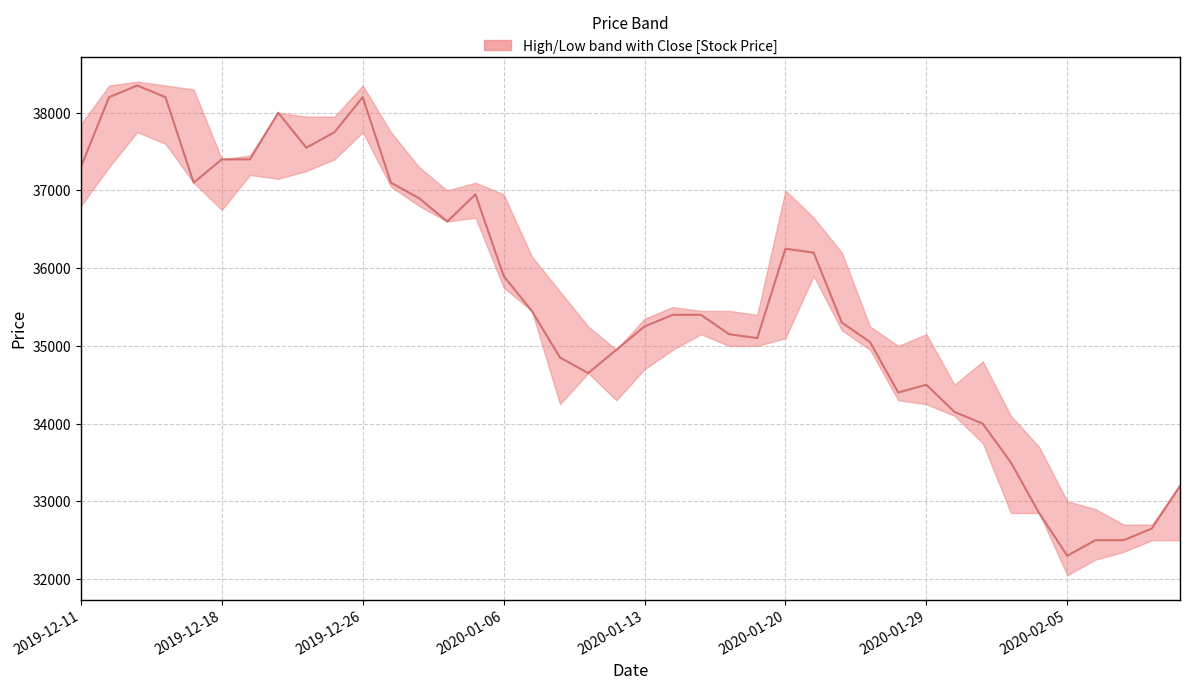

How many series are shown in this chart?

1